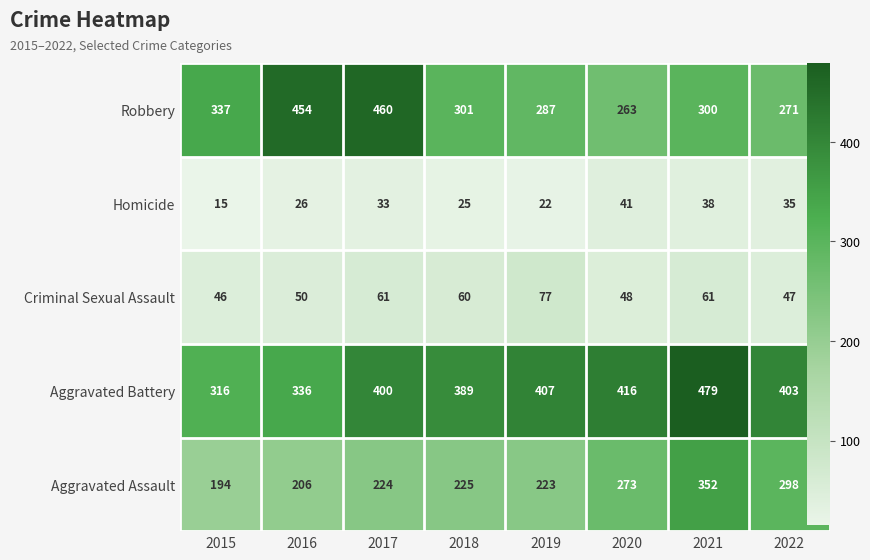

Which label corresponds to the smallest value in the chart?

2015